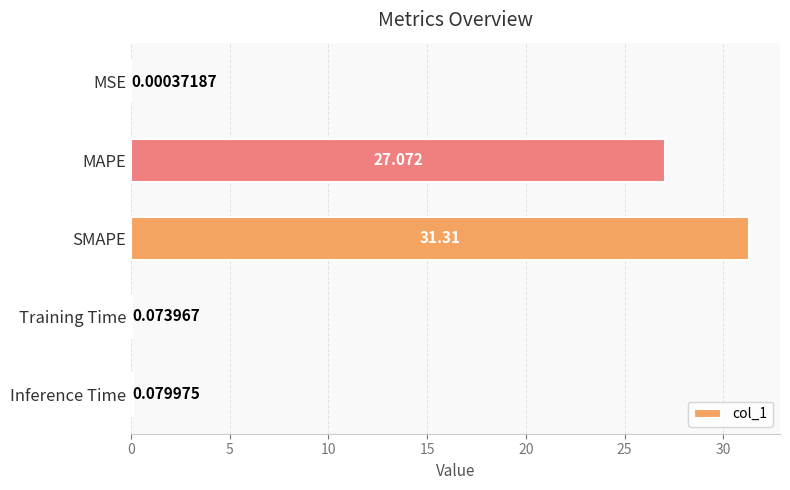

Between Inference Time and MAPE, which is larger?

MAPE